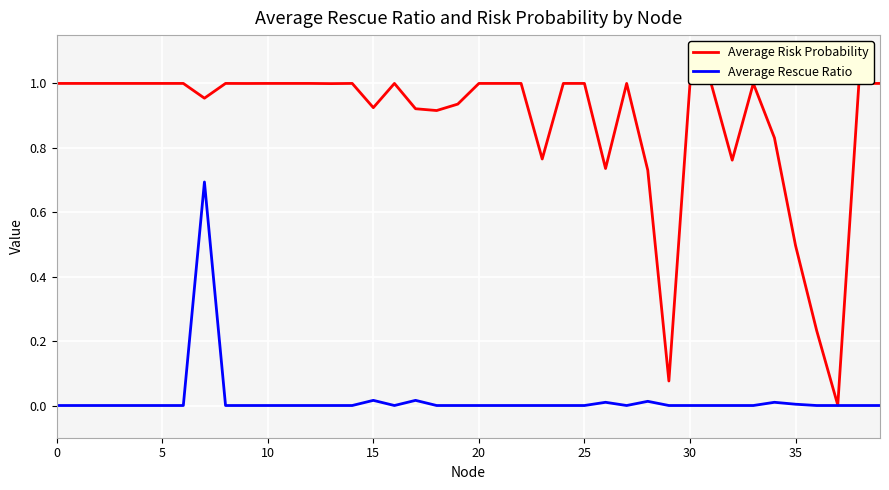

True or false: Average Risk Probability has more than 1 points higher than both neighbors.

True